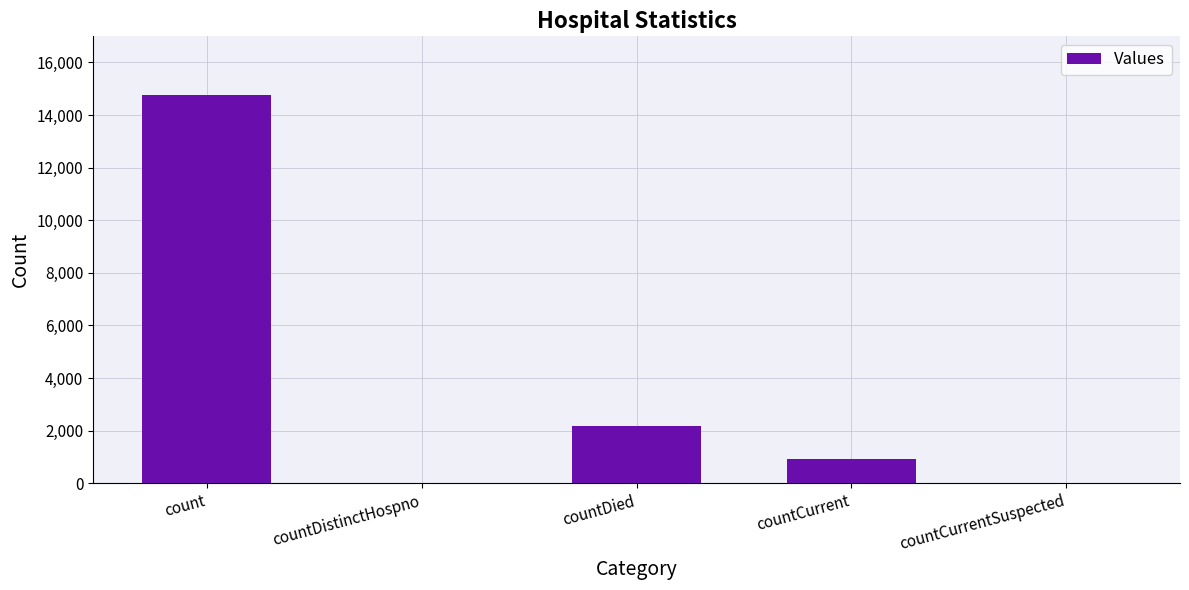

Reading left to right, what are all the values shown in this chart?

count=14774	countDistinctHospno=0	countDied=2173	countCurrent=938	countCurrentSuspected=0